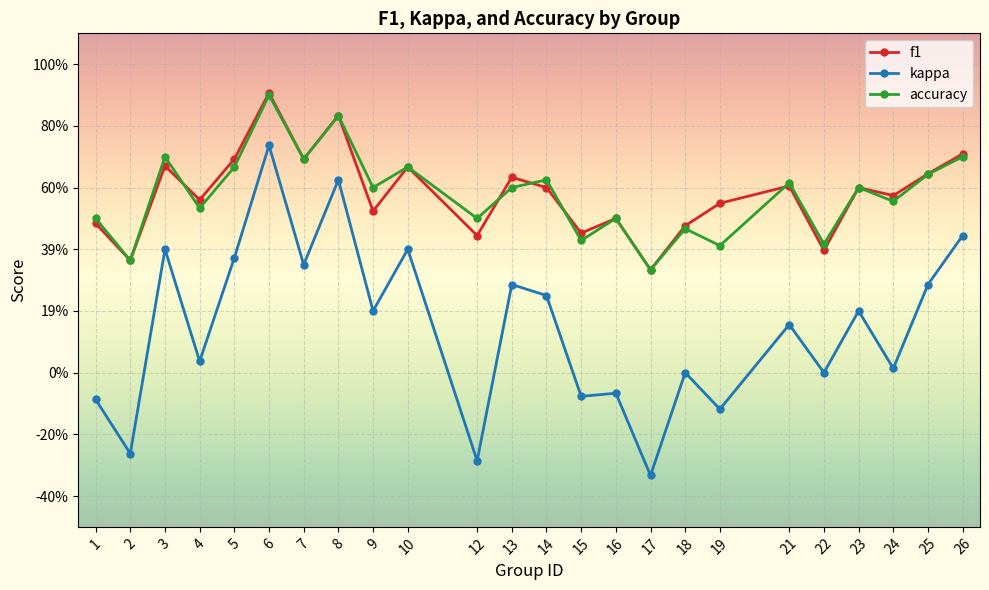

Where is the first local minimum for f1?

2